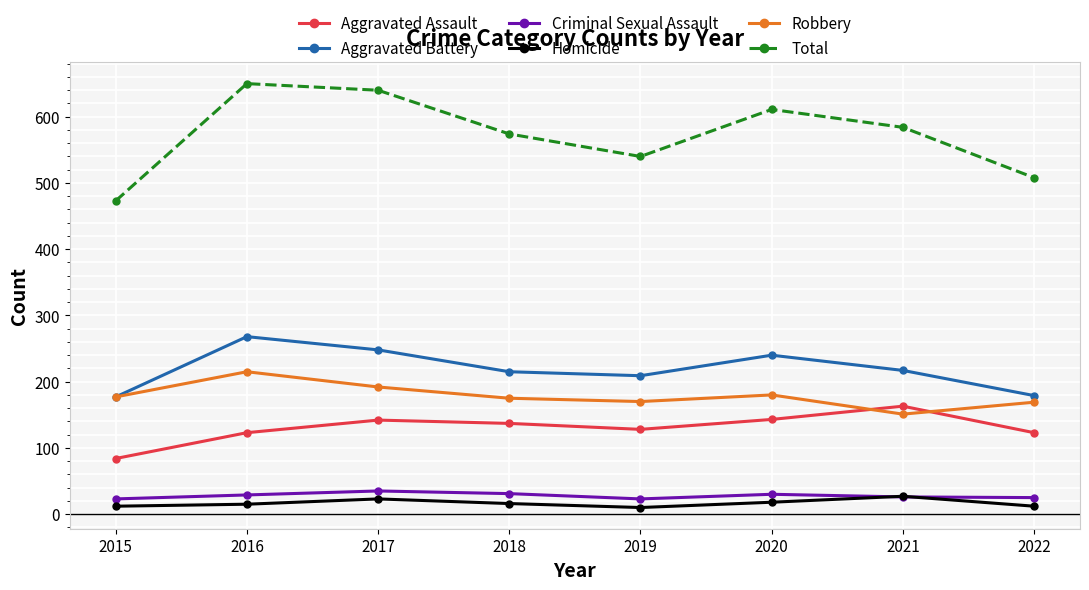

The value of Aggravated Assault at 2019 is 128. True or false?

True